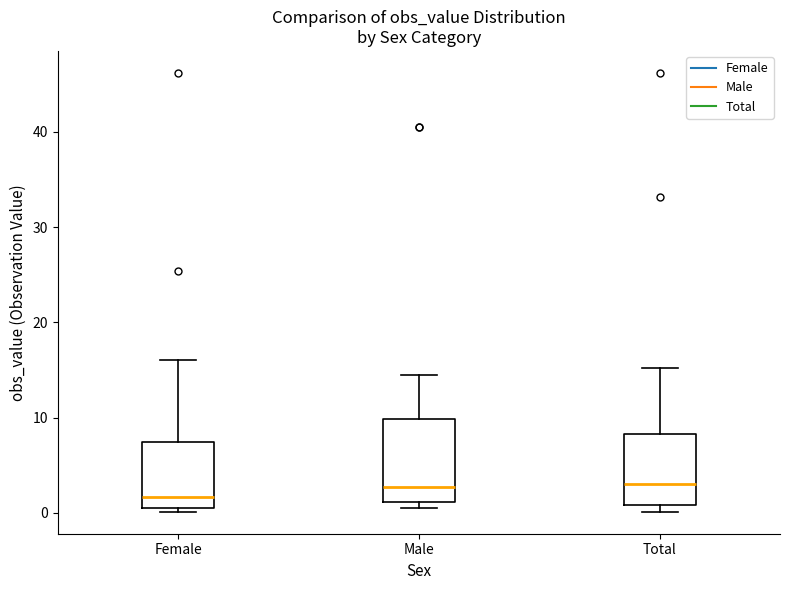

Which box's median line is the lowest?

Female